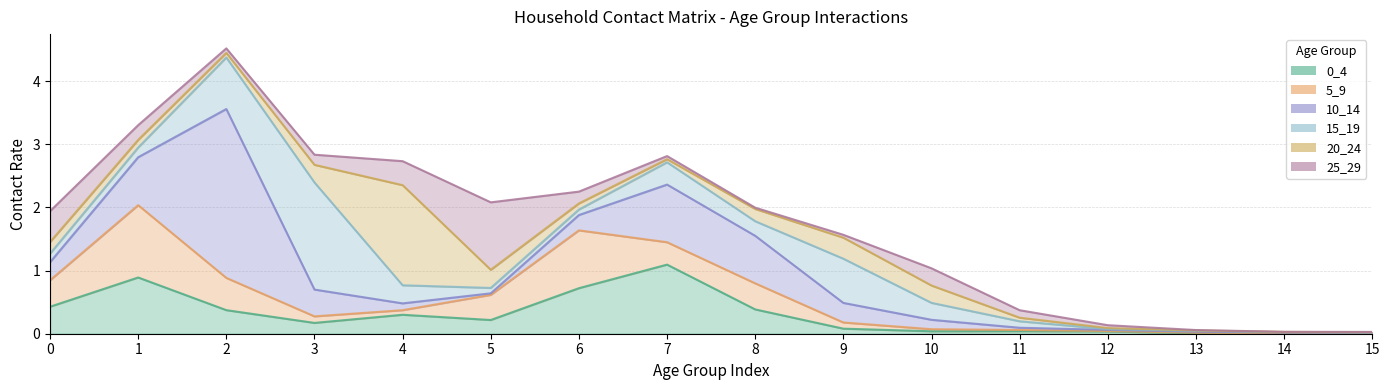

Reading left to right, what are all the values shown in this chart?

0_4: 0.4	0.9	0.4	0.2	0.3	0.2	0.7	1.1	0.4	0.1	0.0	0.0	0.0	0.0	0.0	0.0
5_9: 0.4	1.1	0.5	0.1	0.1	0.4	0.9	0.4	0.4	0.1	0.0	0.0	0.0	0.0	0.0	0.0
10_14: 0.3	0.8	2.7	0.4	0.1	0.0	0.2	0.9	0.8	0.3	0.1	0.0	0.0	0.0	0.0	0.0
15_19: 0.1	0.2	0.8	1.7	0.3	0.1	0.1	0.4	0.2	0.7	0.3	0.1	0.0	0.0	0.0	0.0
20_24: 0.2	0.1	0.1	0.3	1.6	0.3	0.1	0.0	0.2	0.3	0.3	0.1	0.0	0.0	0.0	0.0
25_29: 0.5	0.2	0.1	0.2	0.4	1.1	0.2	0.0	0.0	0.0	0.3	0.1	0.0	0.0	0.0	0.0